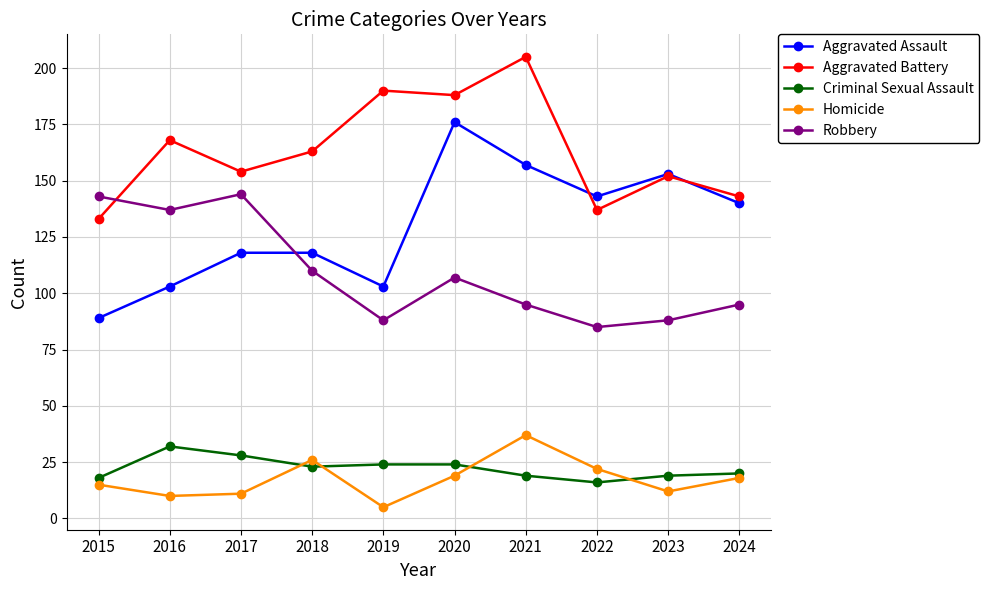

Count the number of categories in the chart.

10